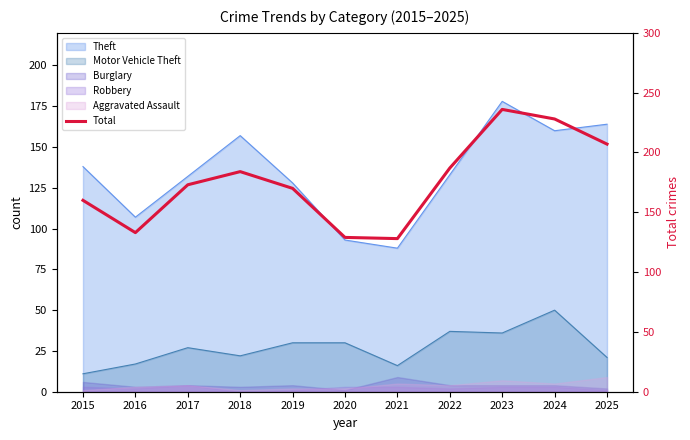

List the labels in order of value, smallest first.

2021, 2020, 2016, 2015, 2019, 2017, 2018, 2022, 2025, 2024, 2023